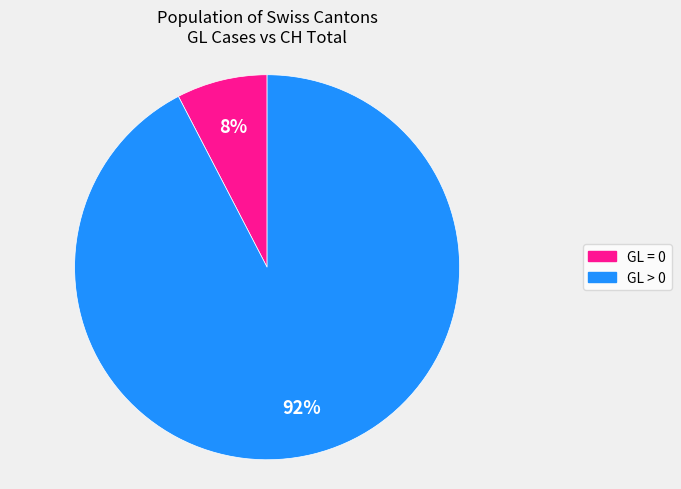

To the nearest percent, what is the average slice percentage?

50%